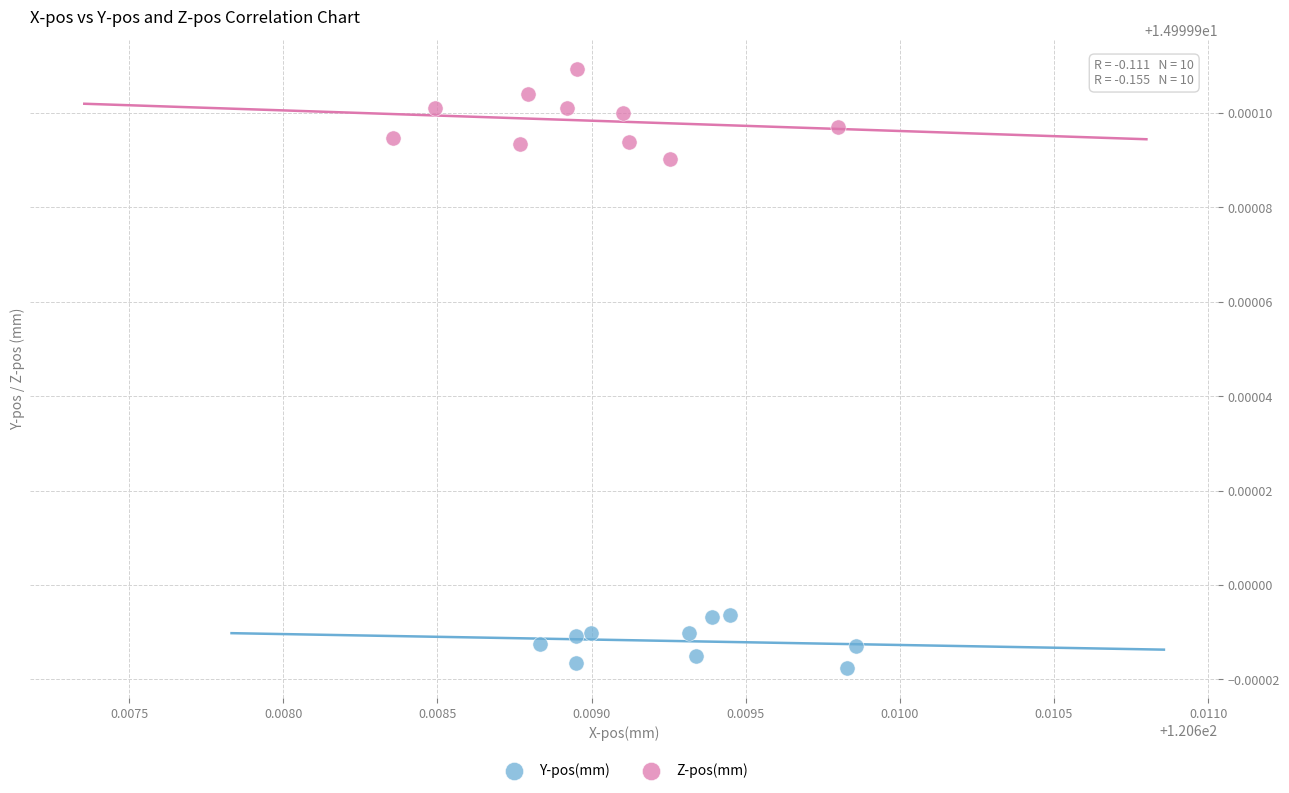

Which series contains the highest Y value?

Z-pos(mm)